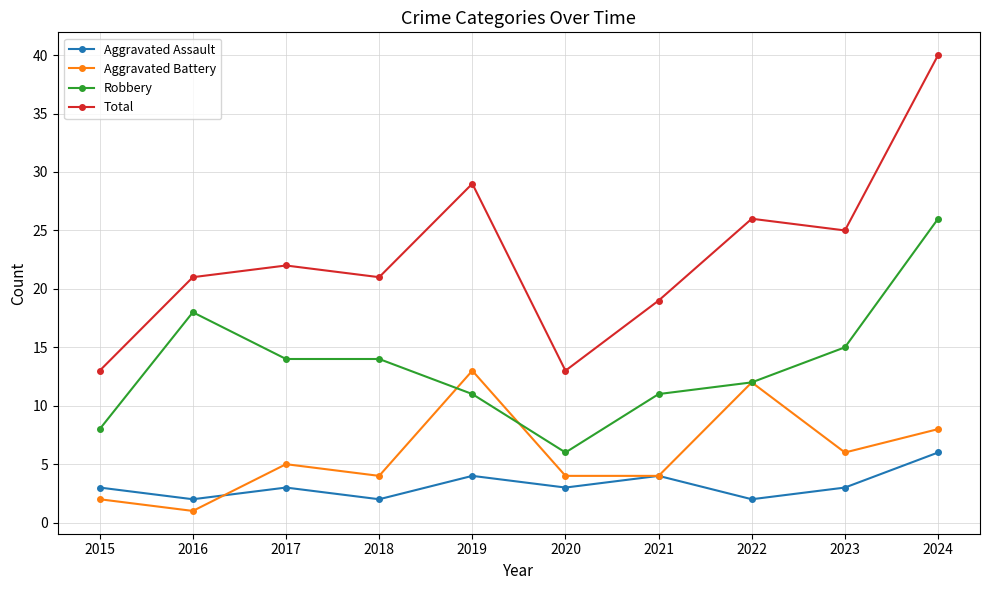

Reading left to right, list all the values displayed in this chart.

Aggravated Assault: 2015=3	2016=2	2017=3	2018=2	2019=4	2020=3	2021=4	2022=2	2023=3	2024=6
Aggravated Battery: 2015=2	2016=1	2017=5	2018=4	2019=13	2020=4	2021=4	2022=12	2023=6	2024=8
Robbery: 2015=8	2016=18	2017=14	2018=14	2019=11	2020=6	2021=11	2022=12	2023=15	2024=26
Total: 2015=13	2016=21	2017=22	2018=21	2019=29	2020=13	2021=19	2022=26	2023=25	2024=40